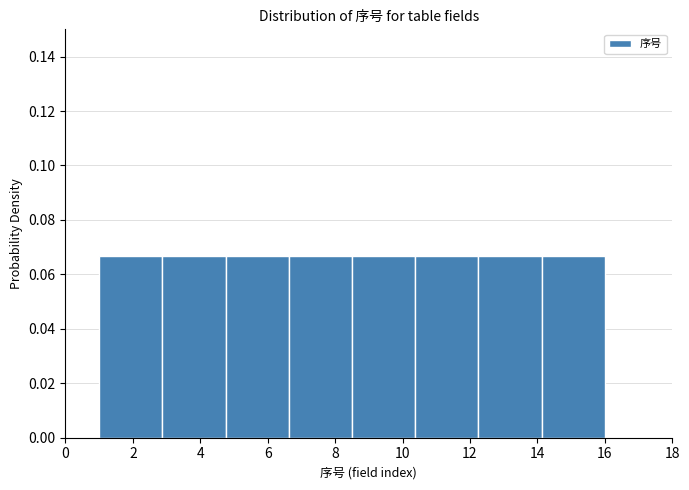

Reading left to right, list every bar in this chart as the range it spans on the x-axis followed by its height. Neither the bar edges nor the heights are printed on the chart, so give them approximately, as read against the axes.

1.0 to 2.8: 0.066
2.8 to 4.8: 0.066
4.8 to 6.6: 0.066
6.6 to 8.6: 0.066
8.6 to 10.4: 0.066
10.4 to 12.2: 0.066
12.2 to 14.2: 0.066
14.2 to 16.0: 0.066